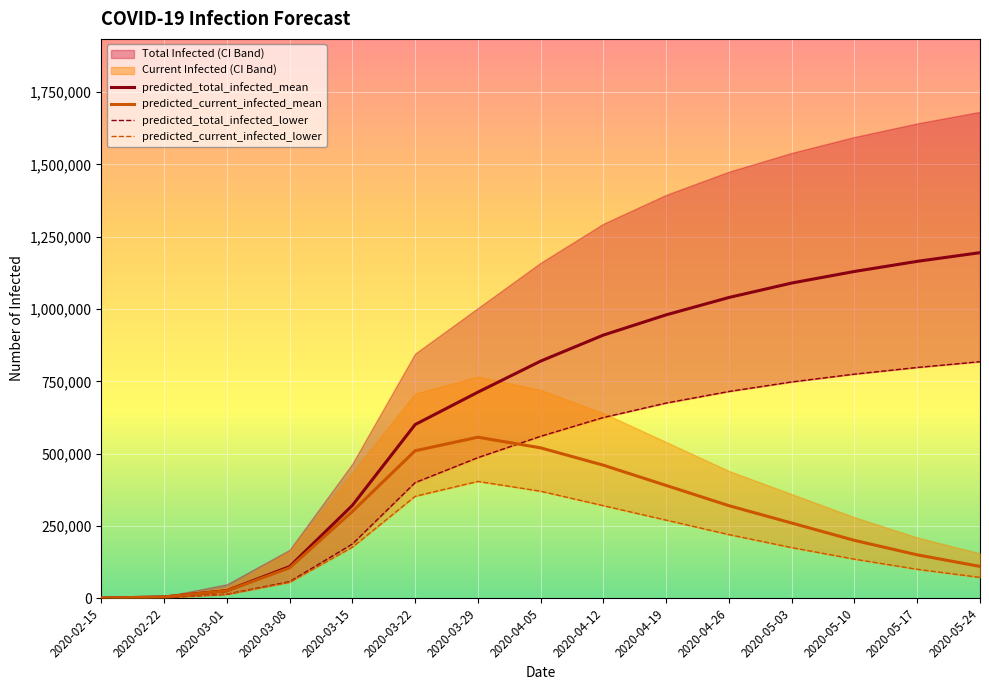

Does the chart display data point markers on the line(s)?

No